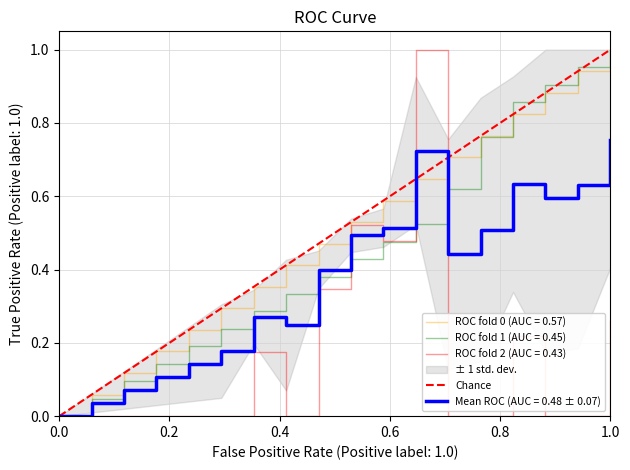

What is the difference between the maximum and minimum values?

1